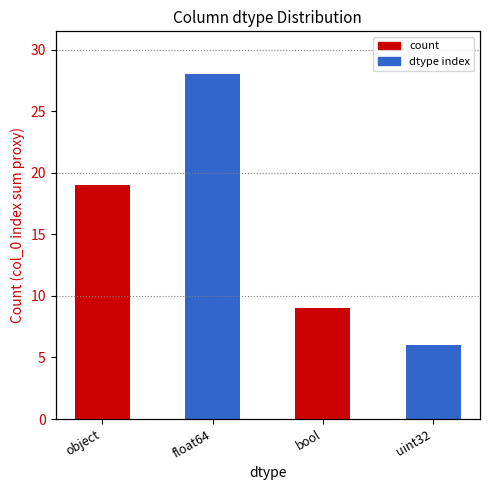

Read the value at float64, to the nearest 5.

30